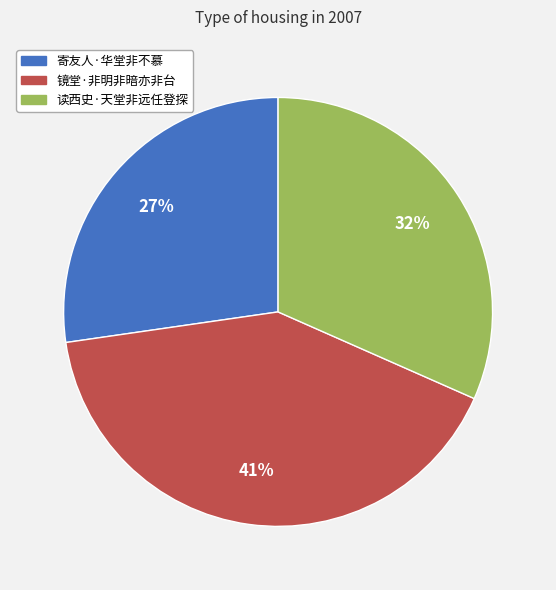

True or false: 读西史·天堂非远任登探 accounts for 44% of the total.

False